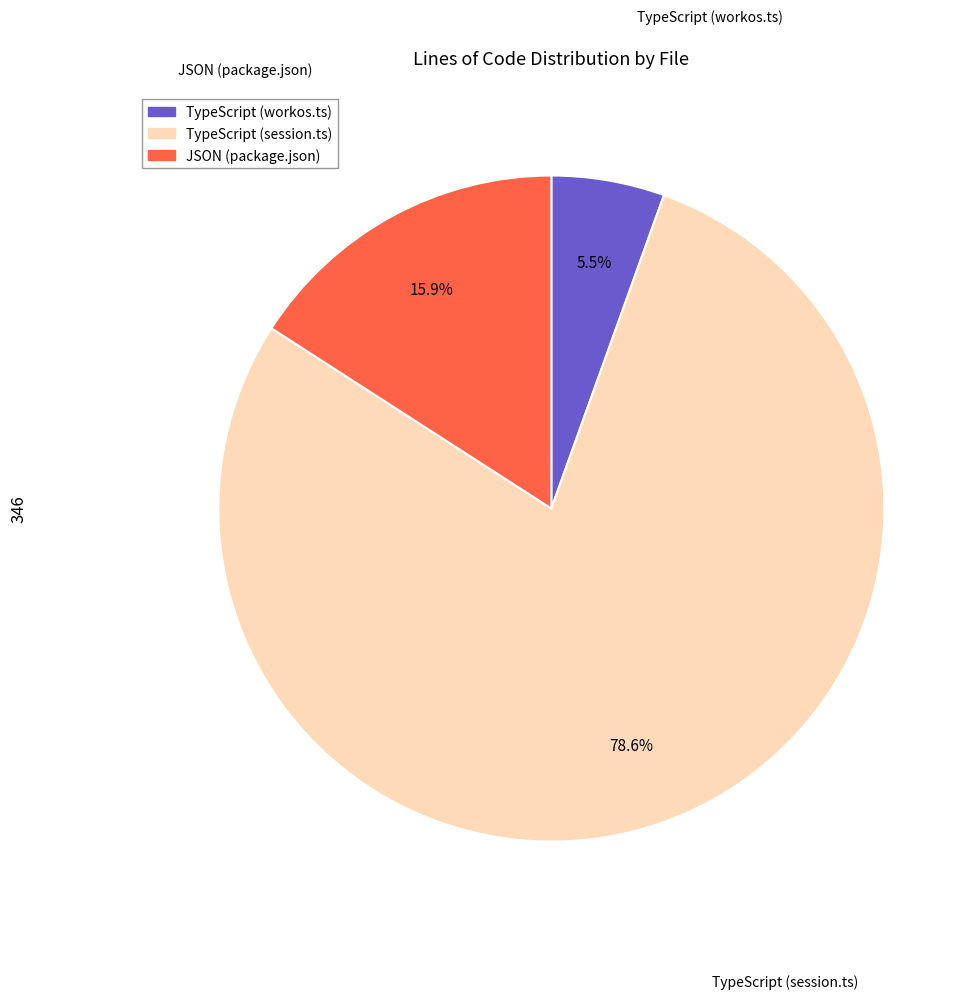

What is the ratio of the value at JSON (package.json) to the value at TypeScript (workos.ts)?

2.9